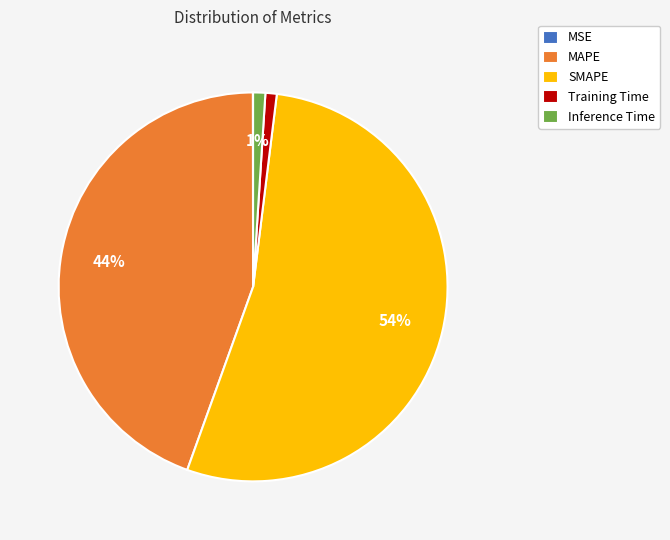

What is the largest slice in the pie chart?

SMAPE